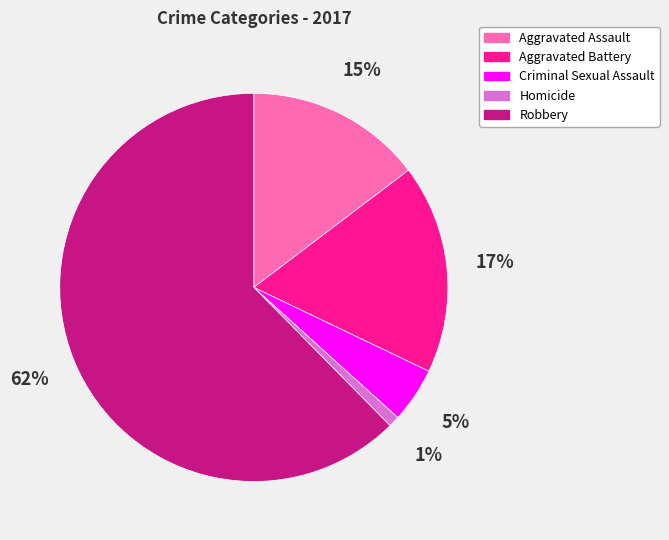

To the nearest percent, what is the difference between the largest and smallest slice percentages?

61%